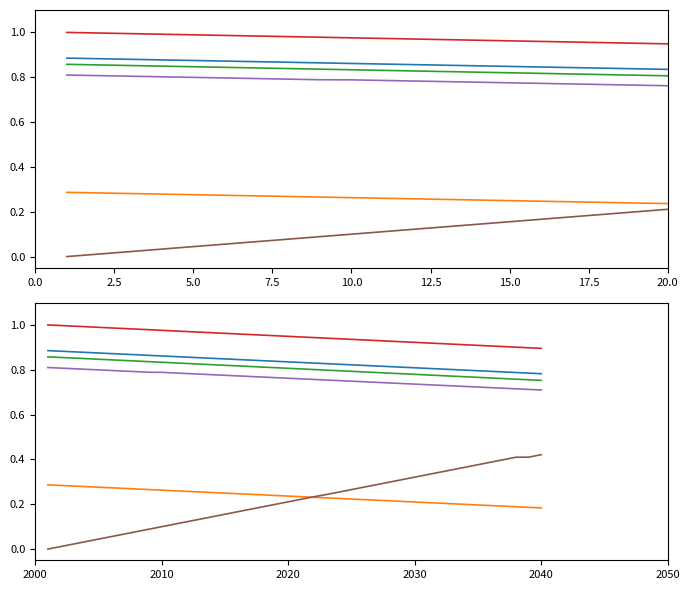

True or false: Scen_9 and Scen_2 intersect in this chart.

False